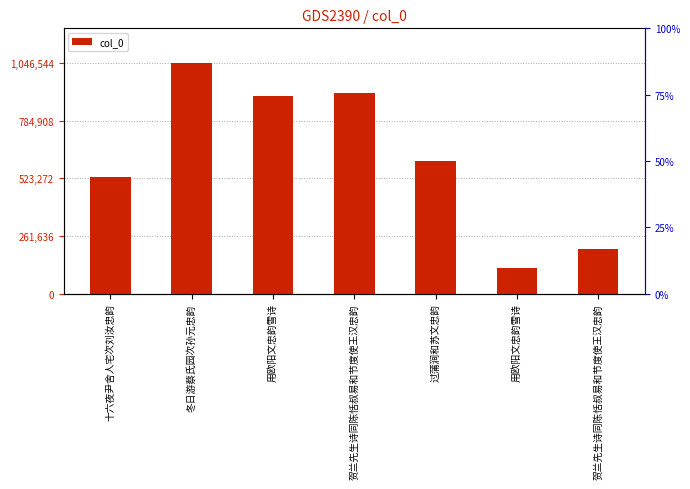

How many bars are there in total?

7